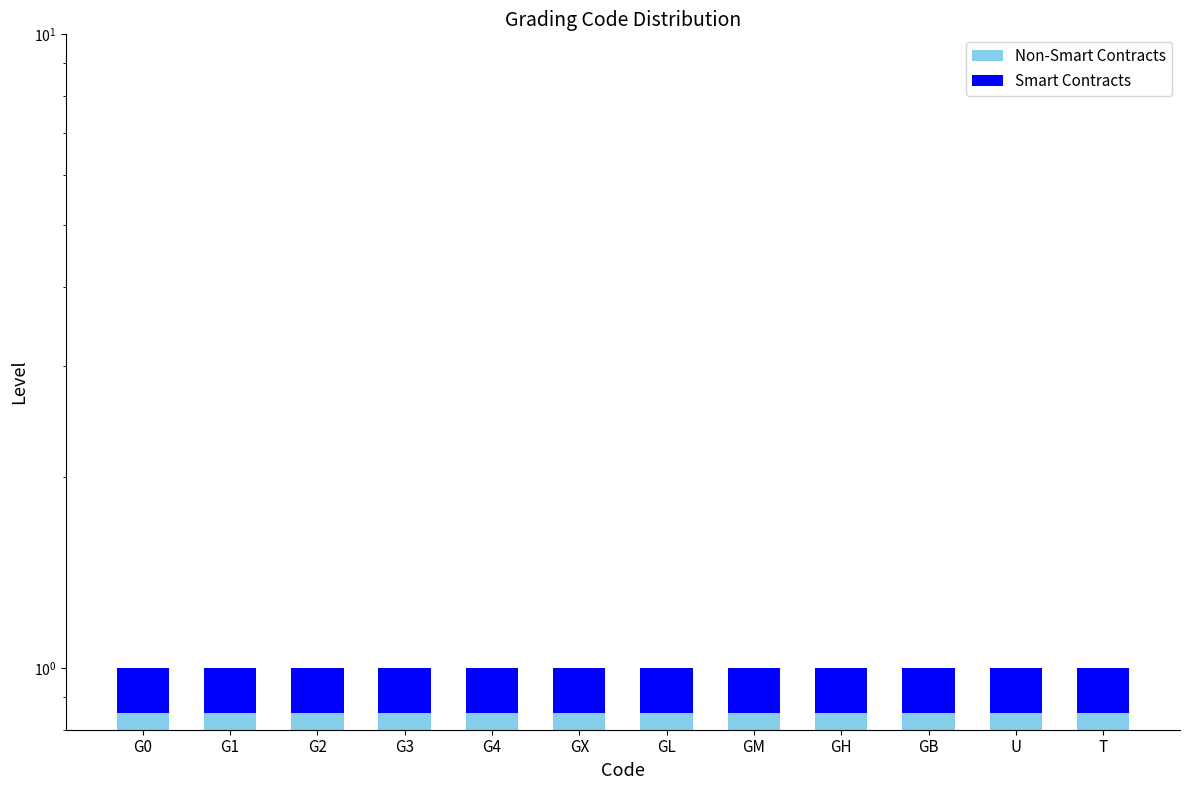

Between G0 and GX, which series saw the biggest shift?

Non-Smart Contracts